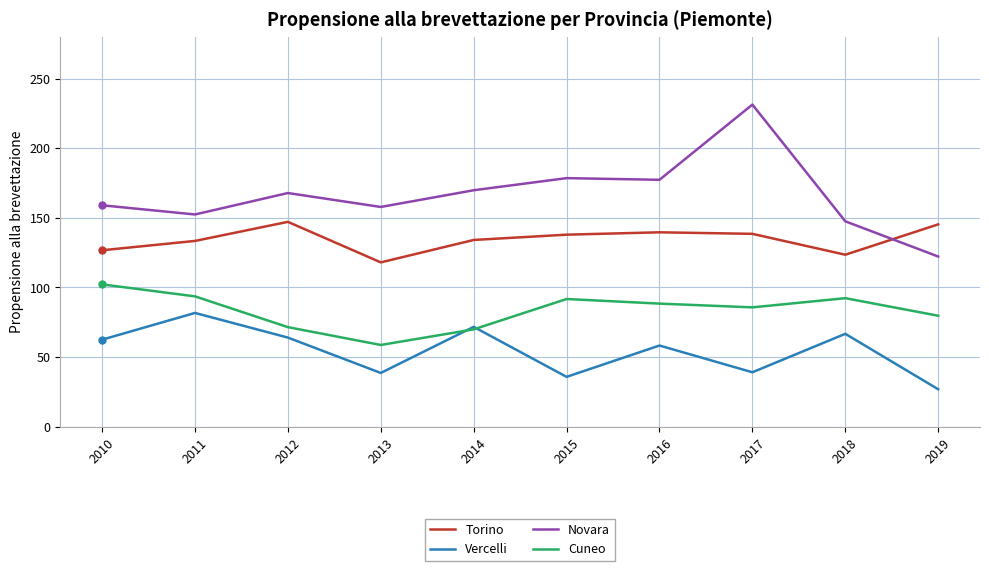

What value does the Cuneo series have at 2010?

102.2